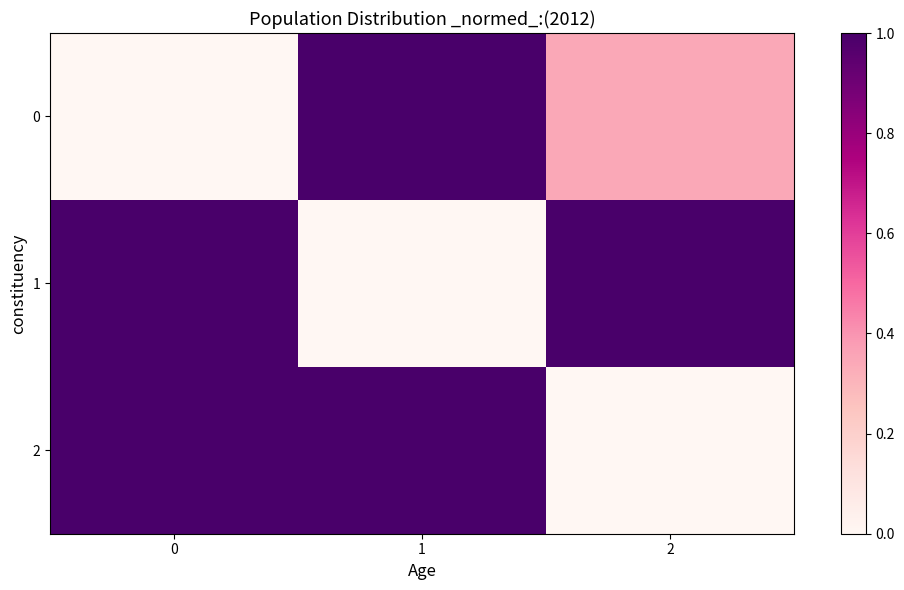

Which series has the largest total across all categories?

1